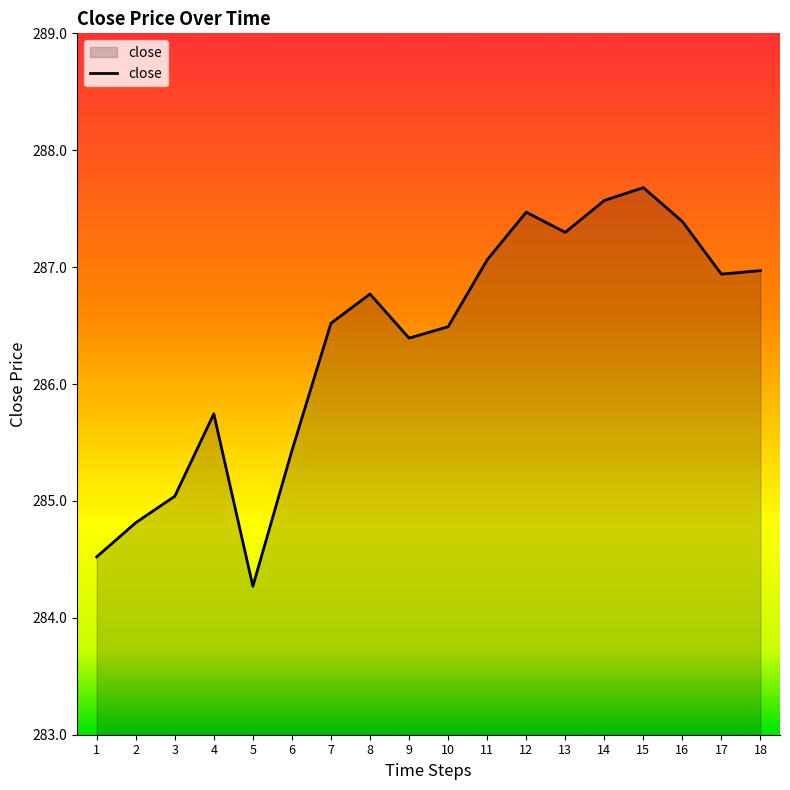

The chart shows a value of 286.4 at 9. True or false?

True